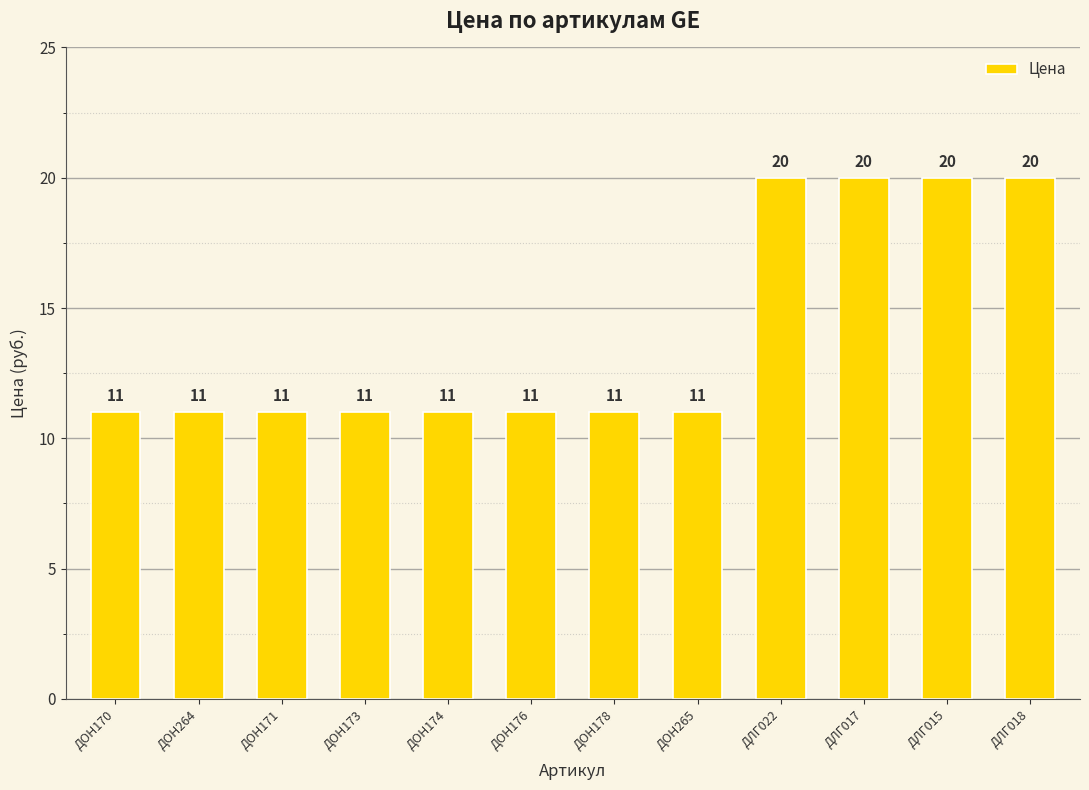

The value at ДОН178 is 19. True or false?

False